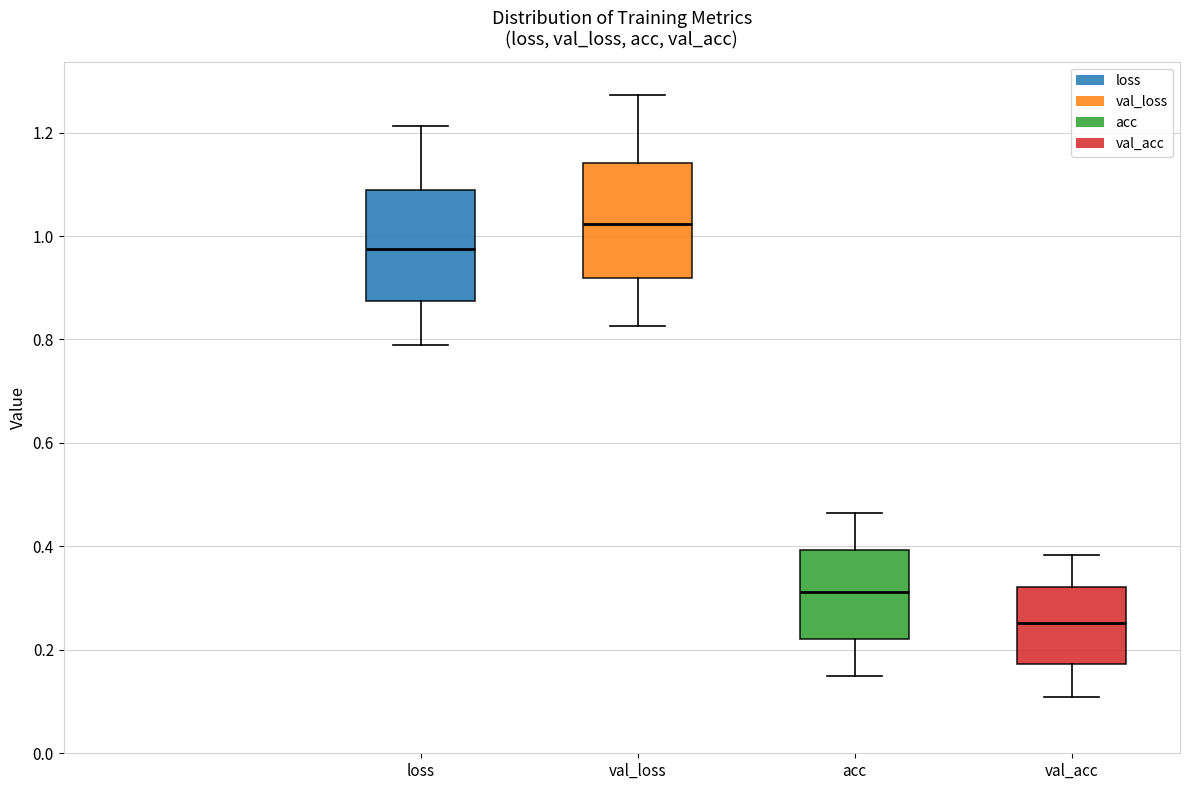

Where does the median line of the box for val_acc sit on the y-axis? The values are not printed on the chart, so give them approximately, as read against the axis.

0.26